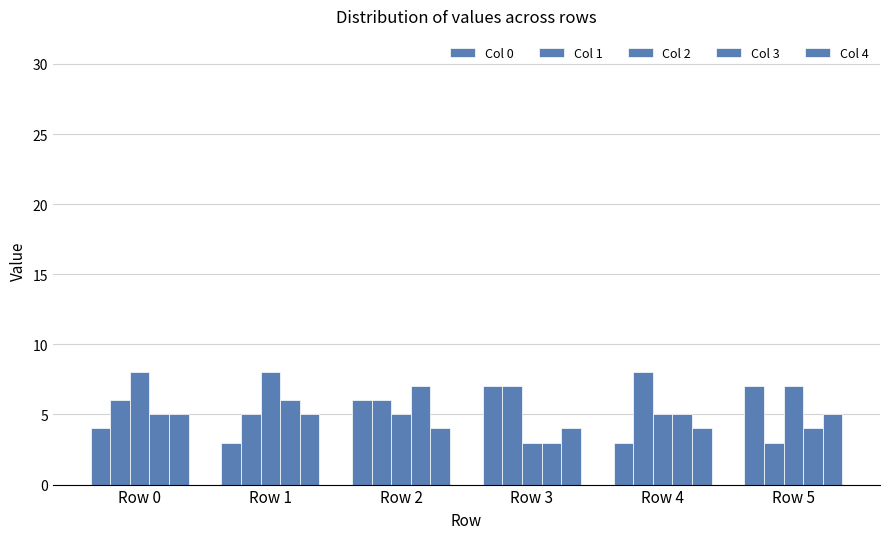

Are the bars grouped side by side (vs. stacked)?

Yes